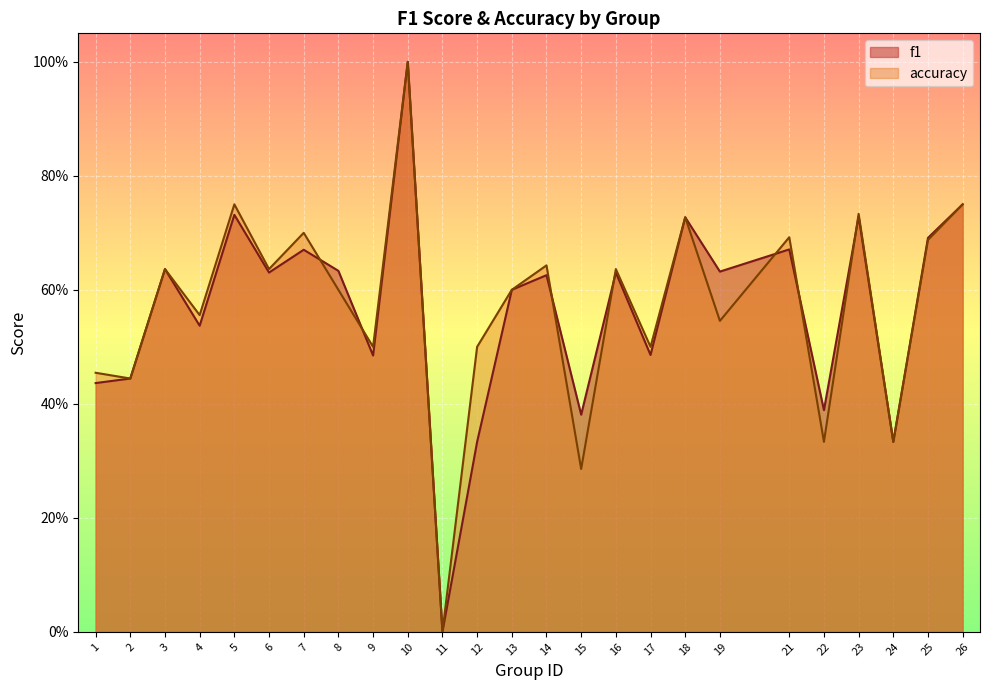

How many interior local peaks does the accuracy series have?

9